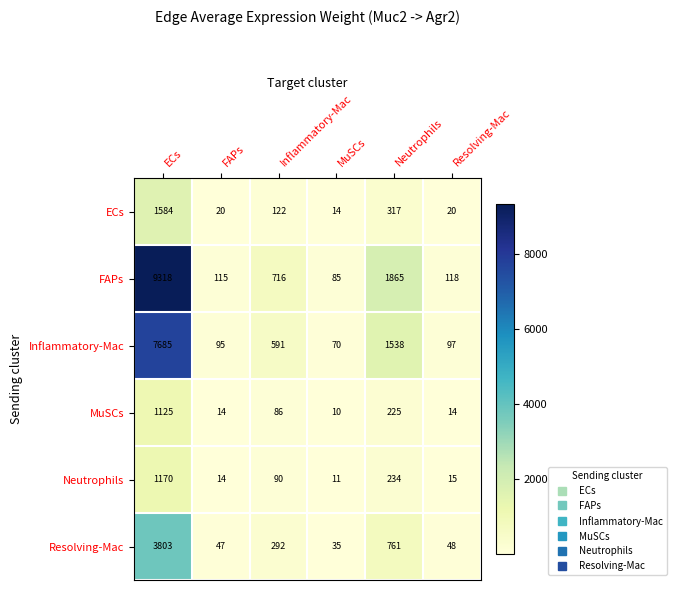

What is the greatest value displayed?

9318